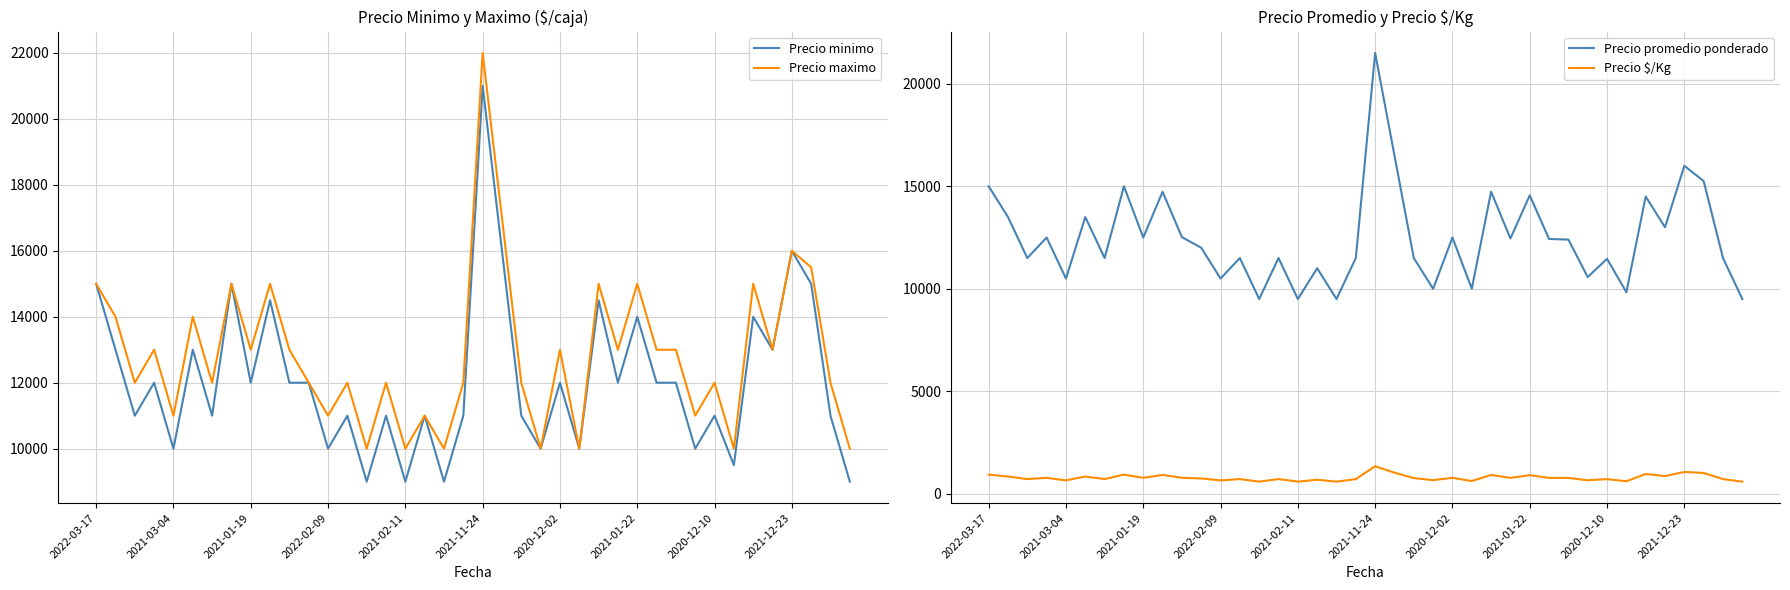

What is the minimum value for Precio minimo?

9000